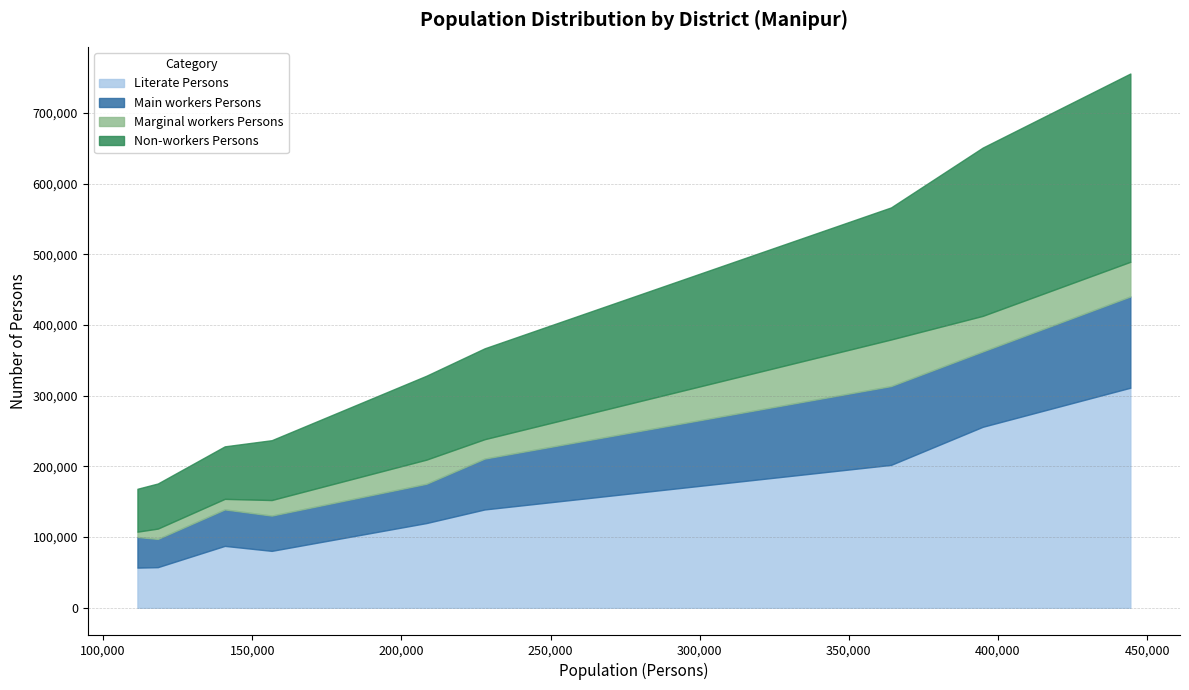

What is the lowest value of the Literate Persons series?

56819